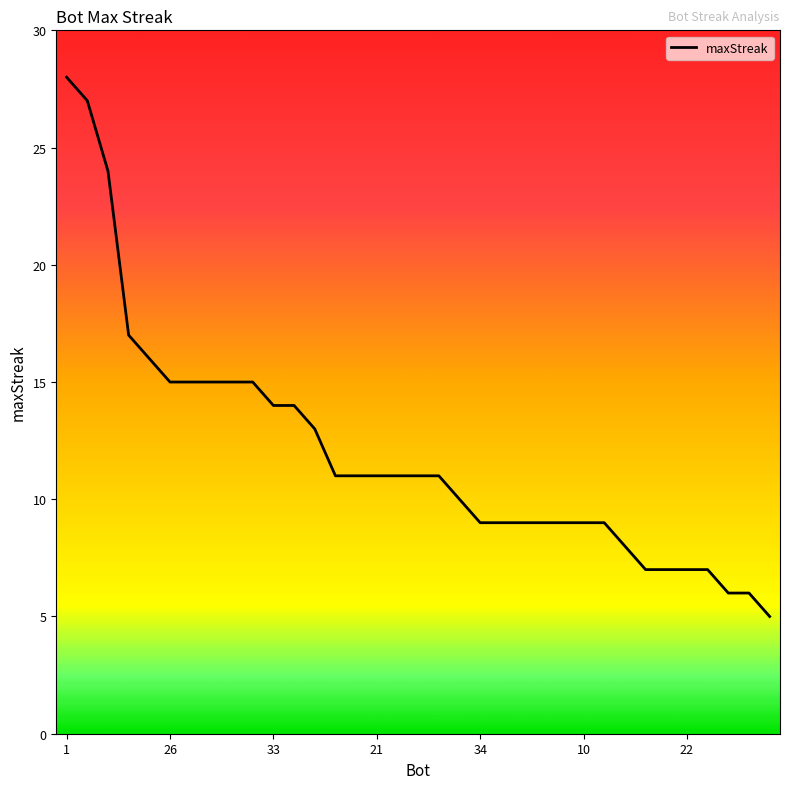

What is the greatest value displayed?

28